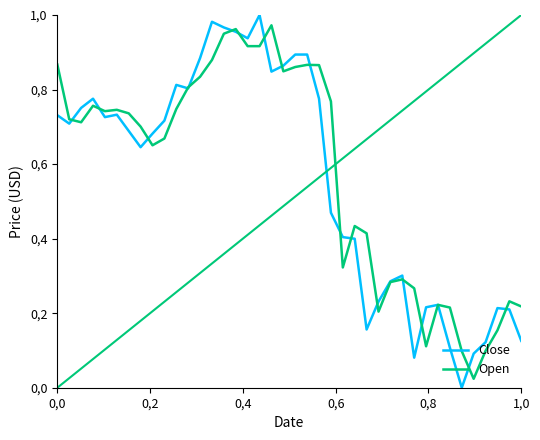

Does the chart display data point markers on the line(s)?

No